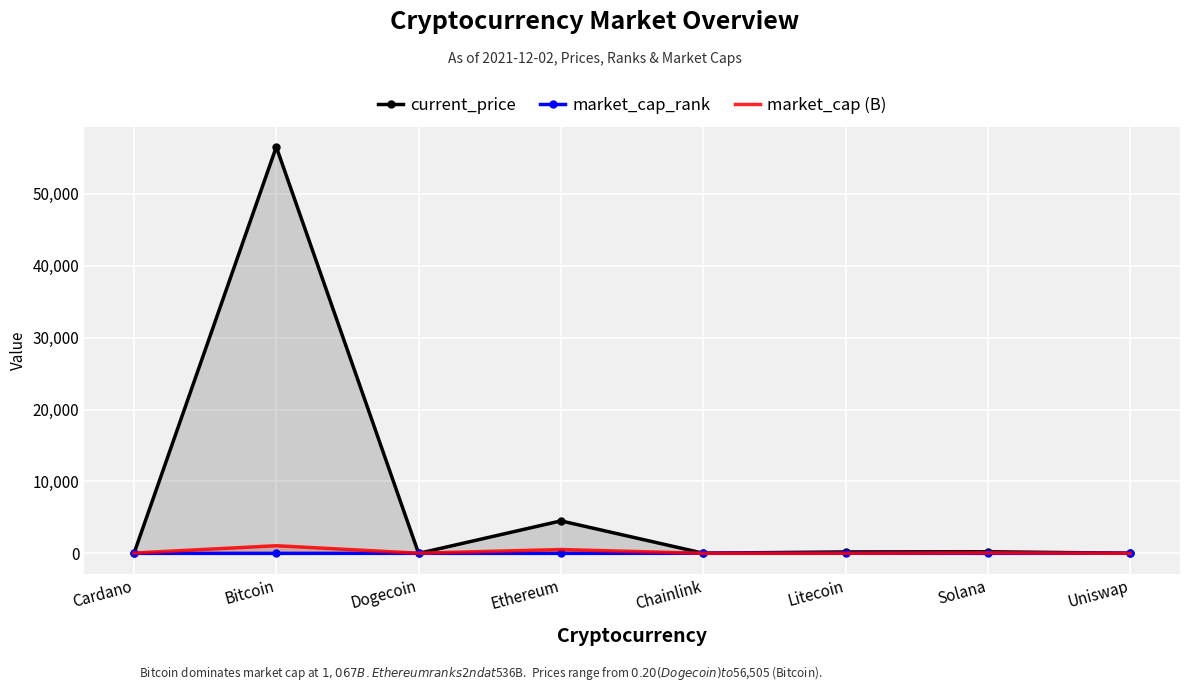

What is the difference between the maximum and minimum values in the market_cap_rank series?

21.0